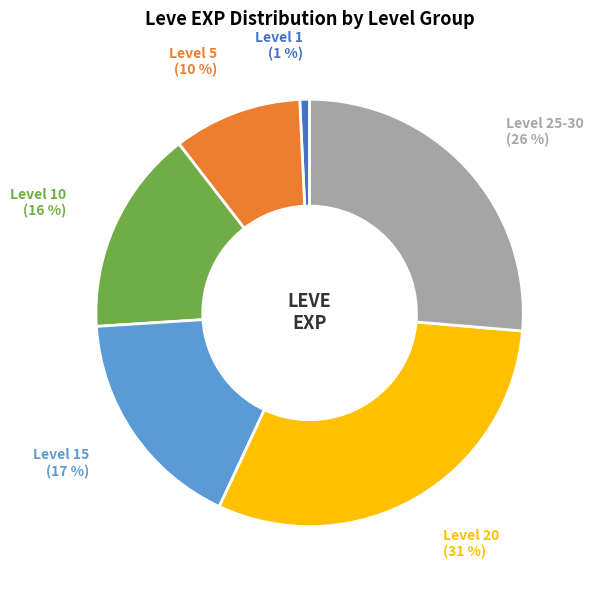

To the nearest percent, what is the average slice percentage?

17%